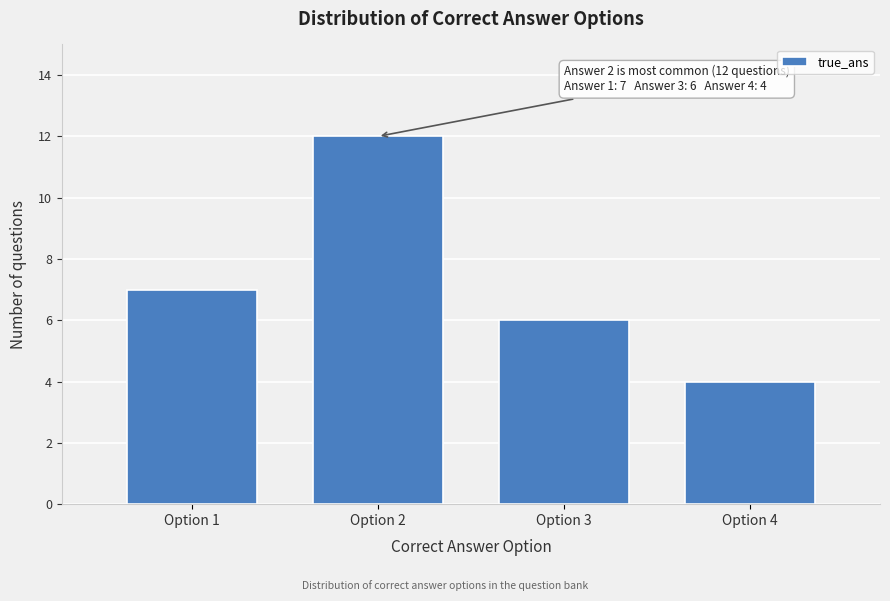

Reading right to left, extract all data points from this chart.

Option 4=4	Option 3=6	Option 2=12	Option 1=7